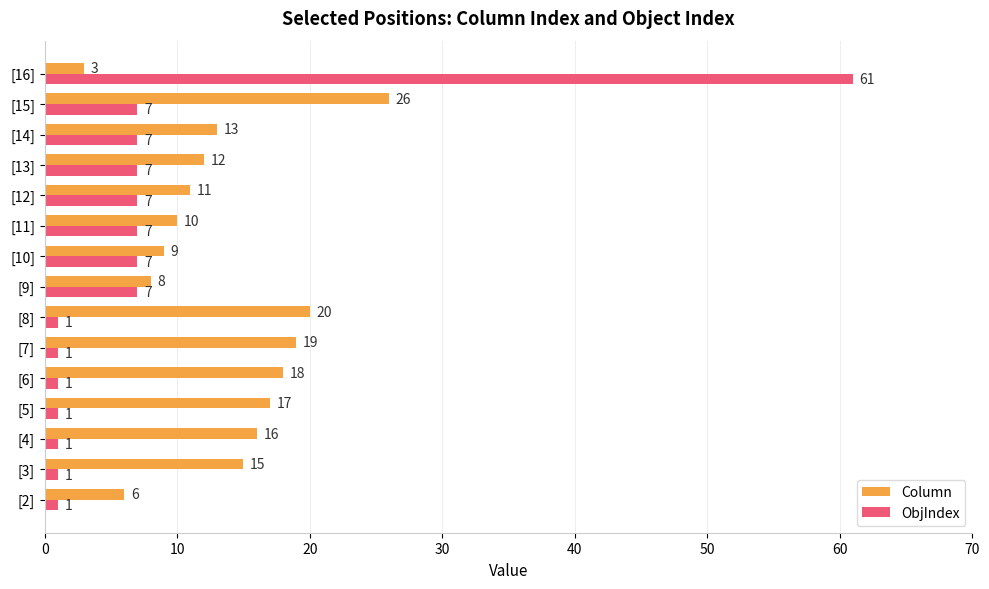

At [15], list the series in order from largest to smallest.

Column, ObjIndex